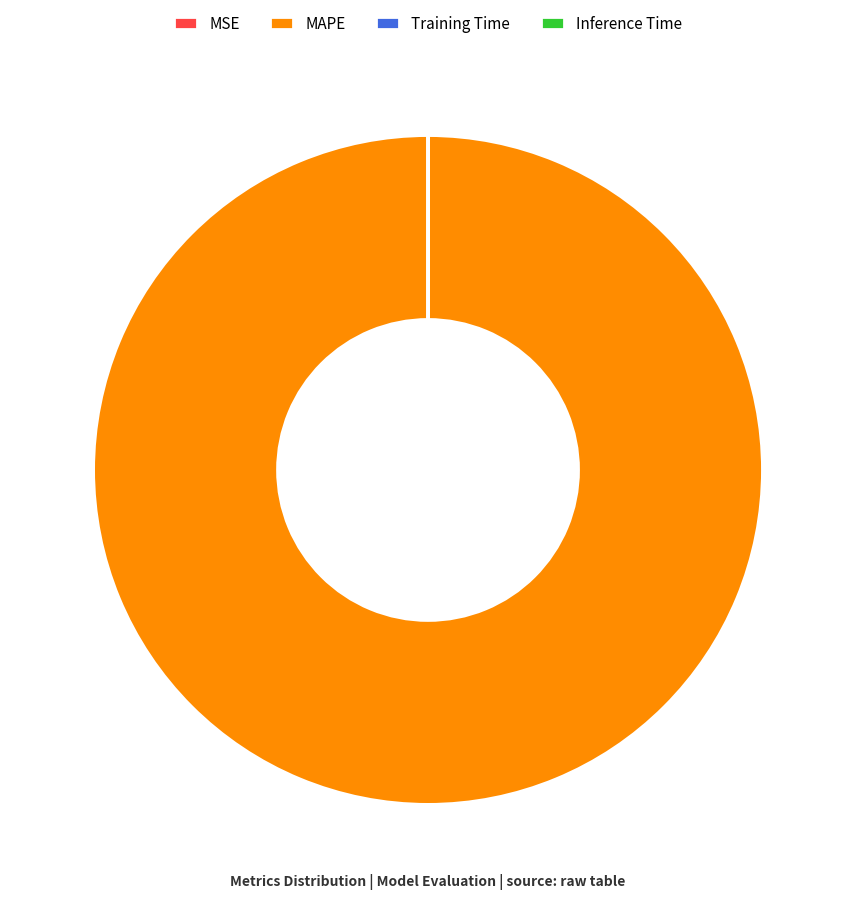

Is it true that MAPE is 100% of the pie?

True